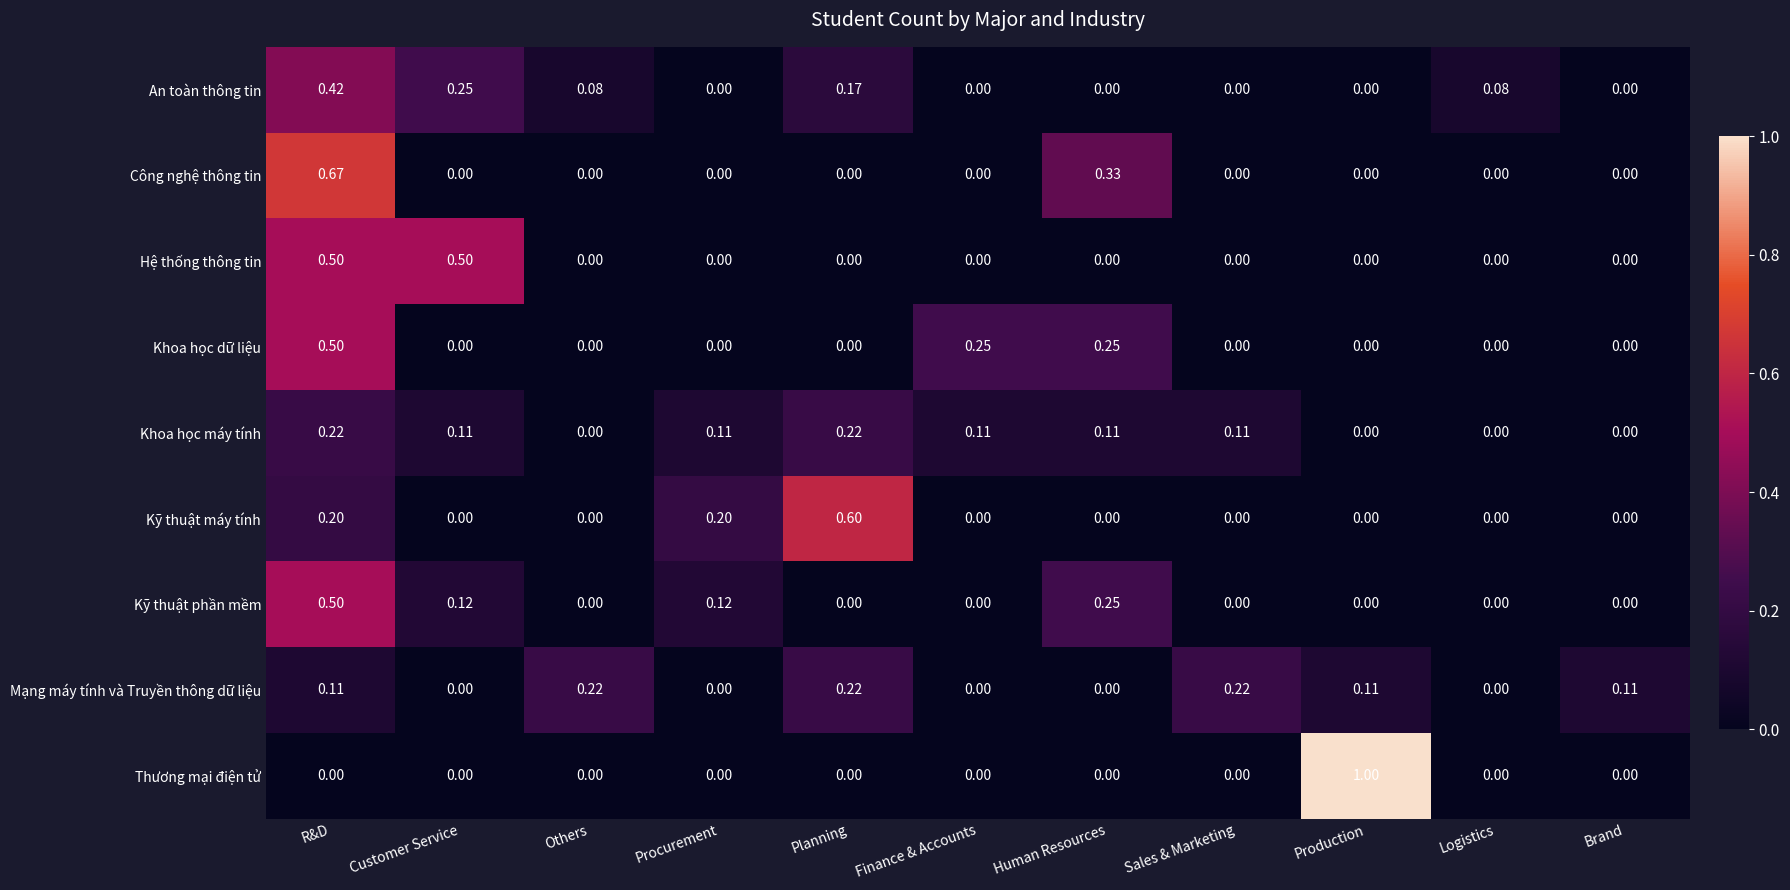

Which series has the largest range (max minus min)?

Thương mại điện tử